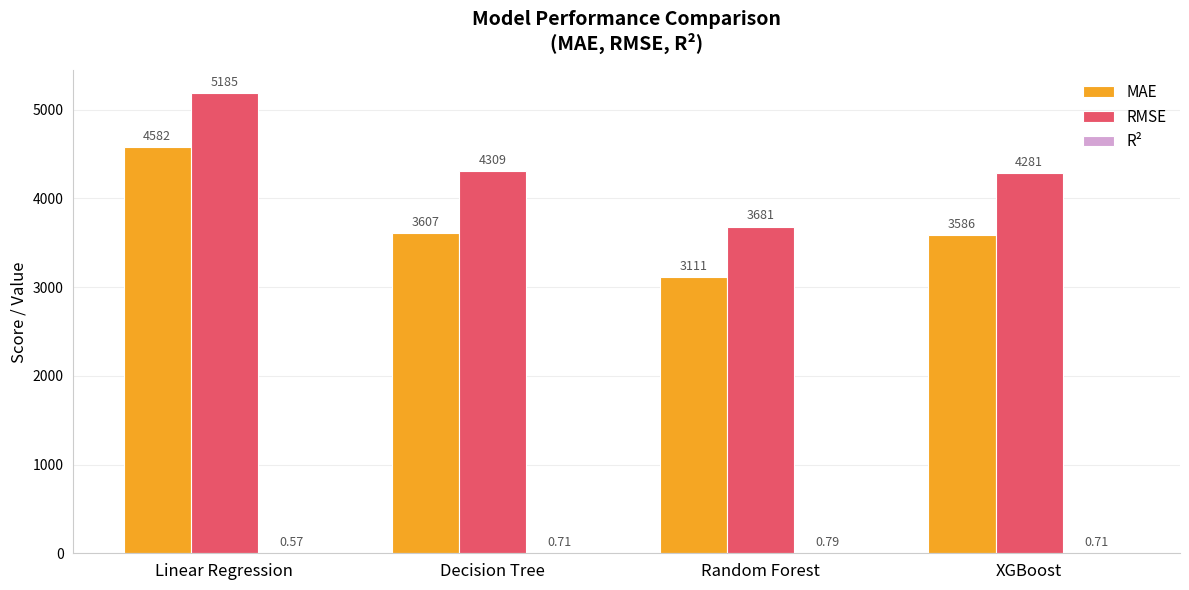

At which label is RMSE closest to 4433?

Decision Tree